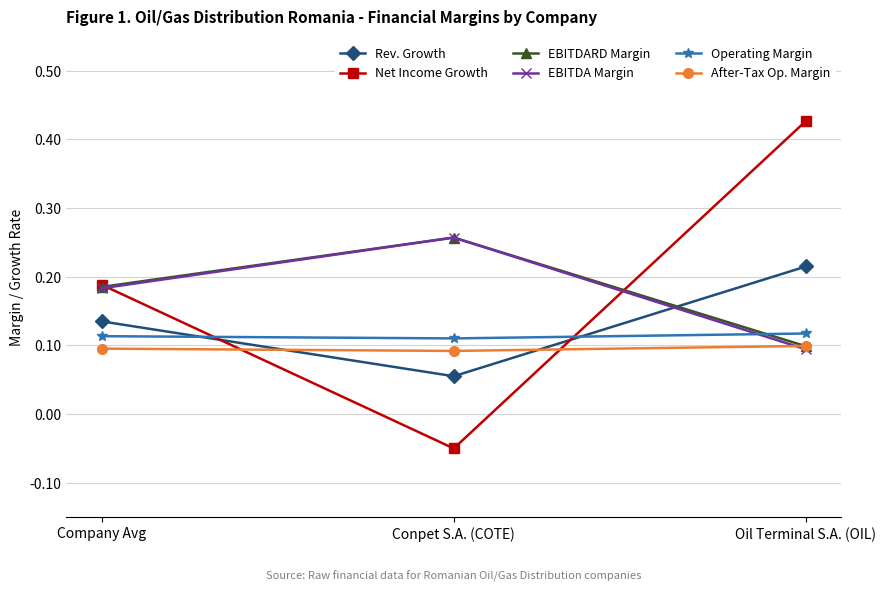

How many EBITDARD Margin values are between 0 and 1?

3